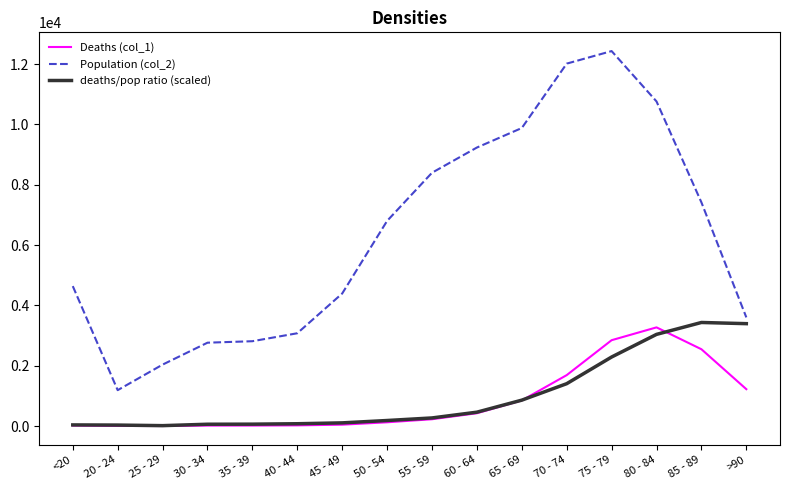

How many series are shown in this chart?

3